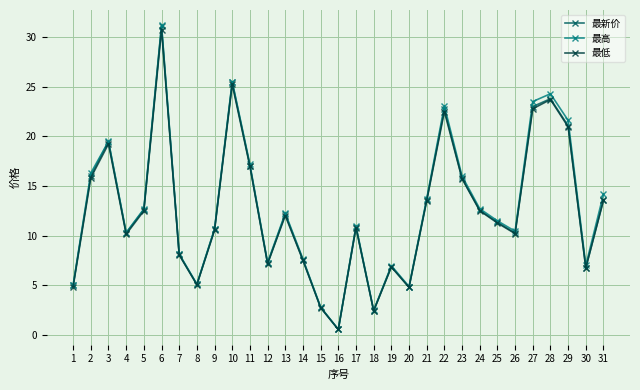

At how many categories does at least one series exceed 0?

31